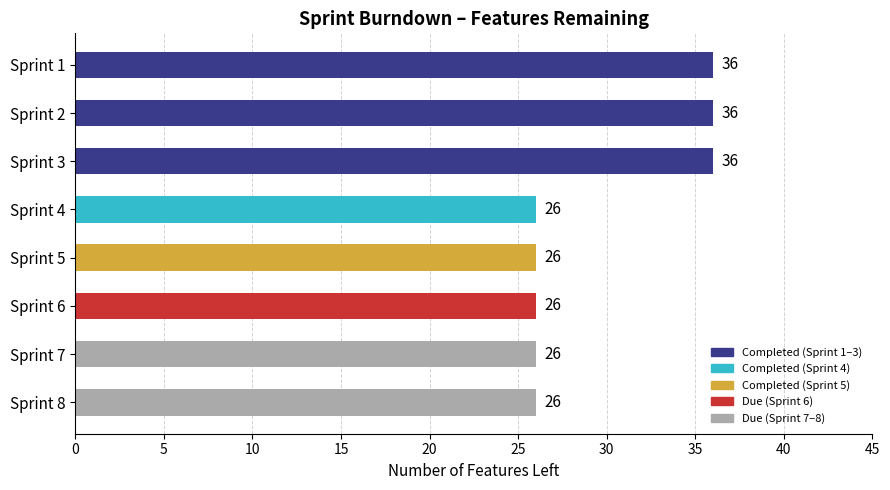

What is the sum of the values at Sprint 5 and Sprint 8?

52